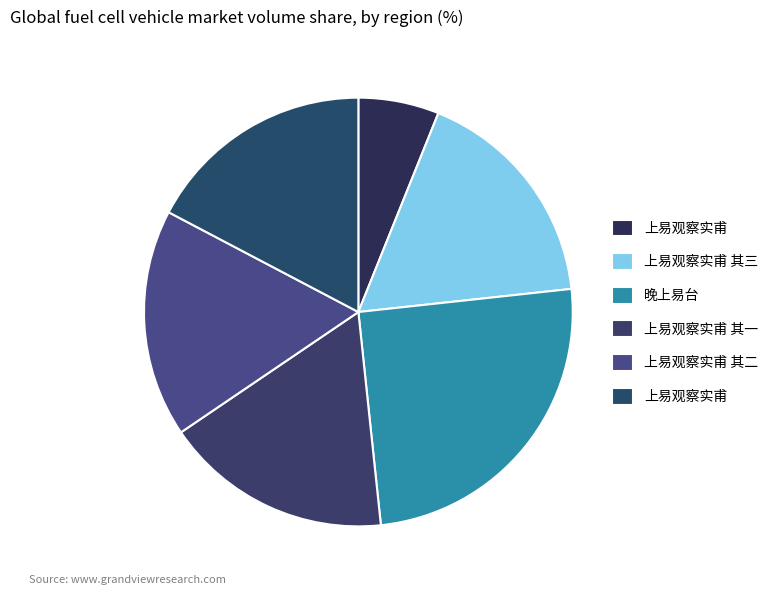

Count the number of slices in the pie.

6